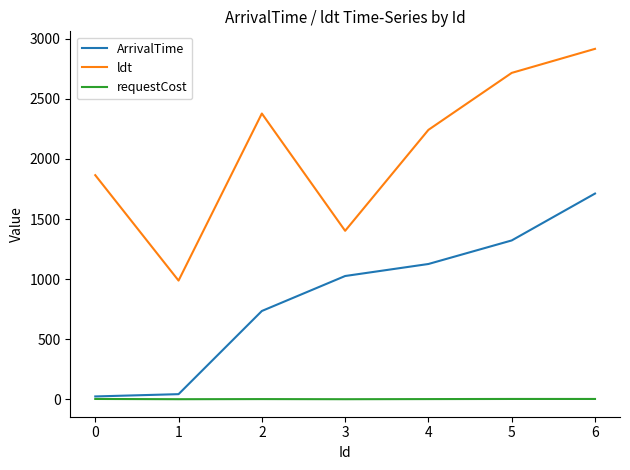

At which label does ldt reach its peak?

6